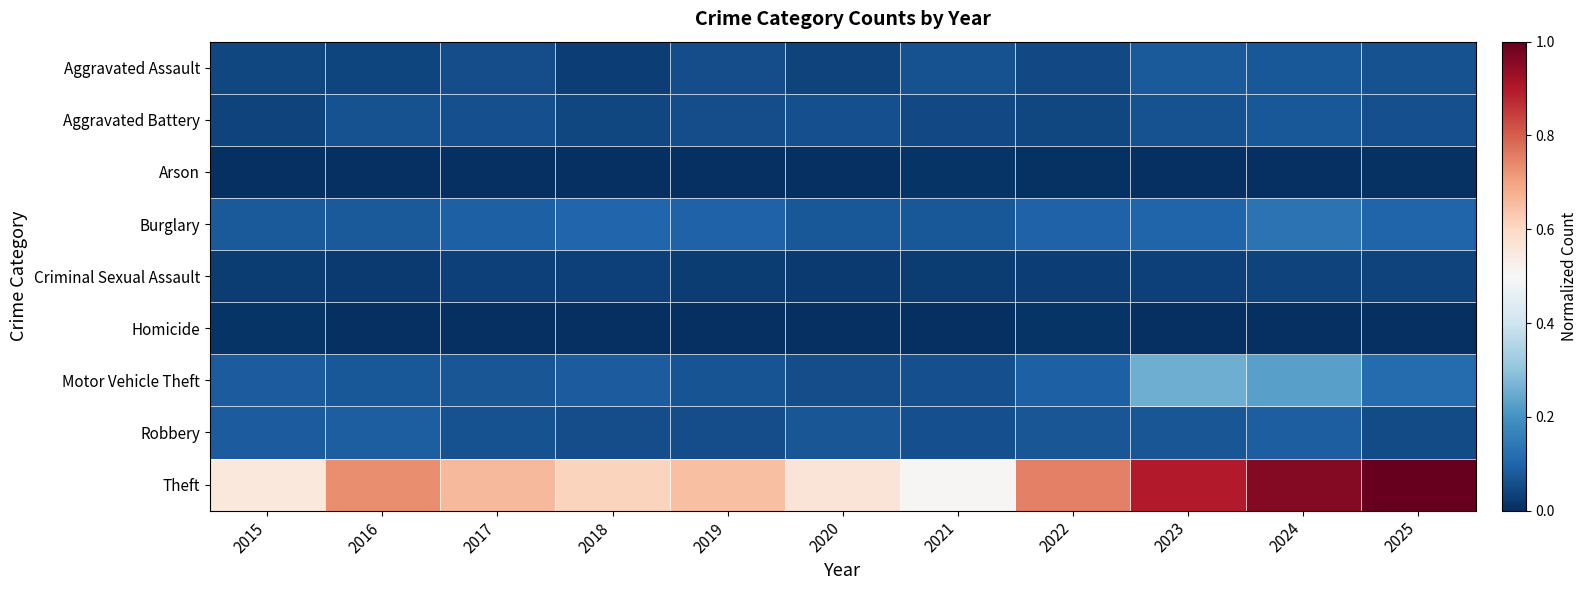

Reading left to right, what are all the values shown in this chart?

Aggravated Assault: 2015=0.0	2016=0.0	2017=0.1	2018=0.0	2019=0.1	2020=0.0	2021=0.1	2022=0.0	2023=0.1	2024=0.1	2025=0.1
Aggravated Battery: 2015=0.0	2016=0.1	2017=0.1	2018=0.0	2019=0.1	2020=0.1	2021=0.0	2022=0.0	2023=0.1	2024=0.1	2025=0.1
Arson: 2015=0.0	2016=0.0	2017=0.0	2018=0.0	2019=0.0	2020=0.0	2021=0.0	2022=0.0	2023=0.0	2024=0.0	2025=0.0
Burglary: 2015=0.1	2016=0.1	2017=0.1	2018=0.1	2019=0.1	2020=0.1	2021=0.1	2022=0.1	2023=0.1	2024=0.1	2025=0.1
Criminal Sexual Assault: 2015=0.0	2016=0.0	2017=0.0	2018=0.0	2019=0.0	2020=0.0	2021=0.0	2022=0.0	2023=0.0	2024=0.0	2025=0.0
Homicide: 2015=0.0	2016=0.0	2017=0.0	2018=0.0	2019=0.0	2020=0.0	2021=0.0	2022=0.0	2023=0.0	2024=0.0	2025=0.0
Motor Vehicle Theft: 2015=0.1	2016=0.1	2017=0.1	2018=0.1	2019=0.1	2020=0.1	2021=0.1	2022=0.1	2023=0.3	2024=0.2	2025=0.1
Robbery: 2015=0.1	2016=0.1	2017=0.1	2018=0.1	2019=0.1	2020=0.1	2021=0.1	2022=0.1	2023=0.1	2024=0.1	2025=0.1
Theft: 2015=0.6	2016=0.7	2017=0.7	2018=0.6	2019=0.6	2020=0.6	2021=0.5	2022=0.8	2023=0.9	2024=1.0	2025=1.0